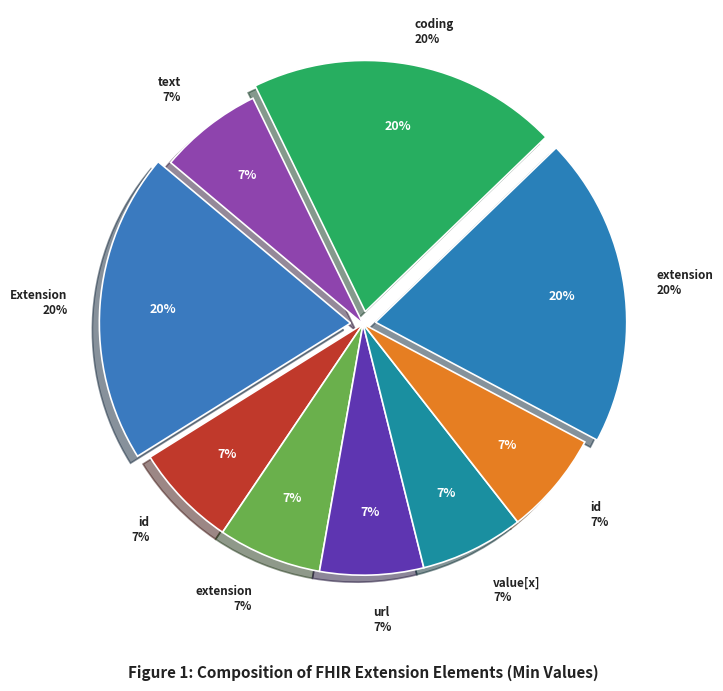

True or false: Extension.value[x].id accounts for 1% of the total.

False